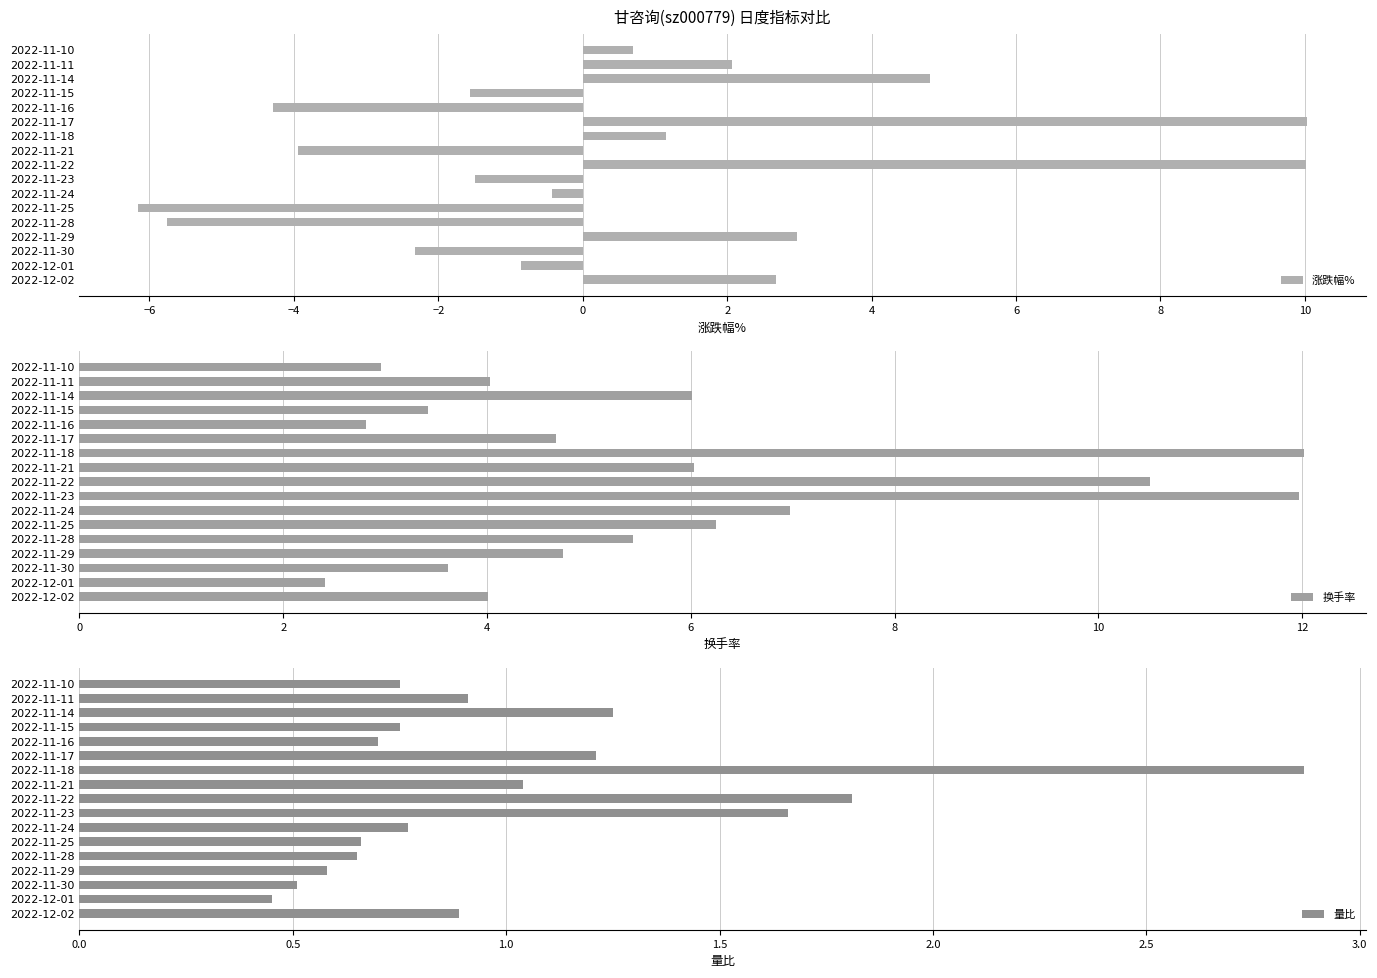

What is the lowest value of the 涨跌幅% series?

-6.2